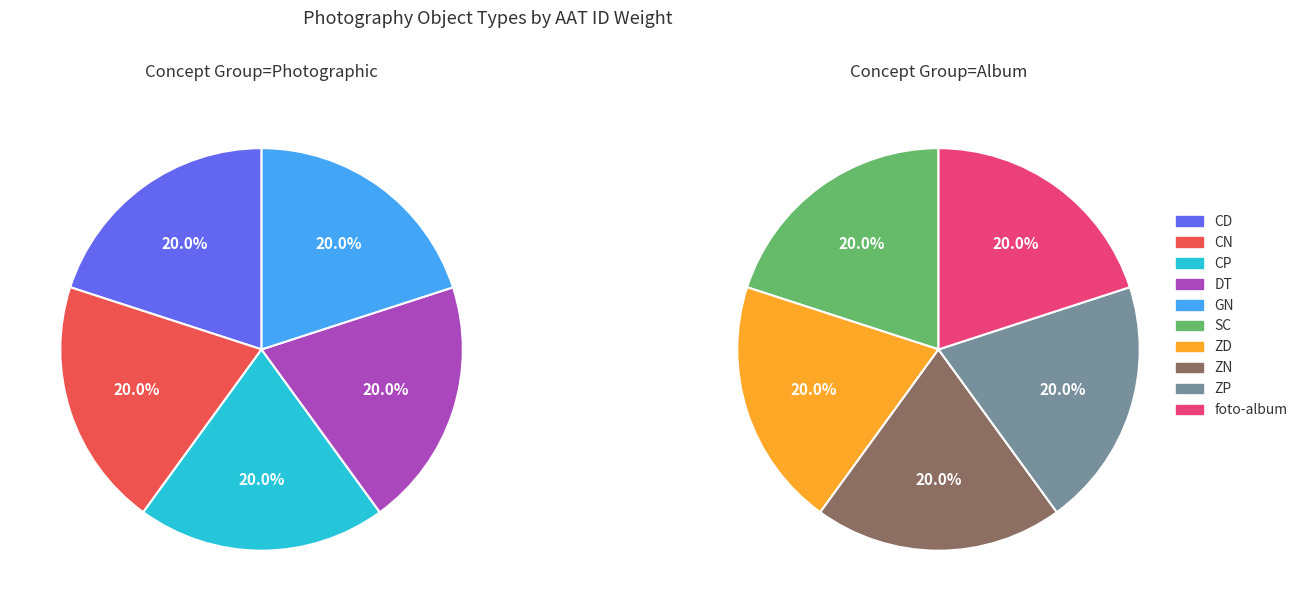

Rank the categories by value from highest to lowest.

GN, ZD, CD, CP, CN, ZP, ZN, DT, SC, foto-album